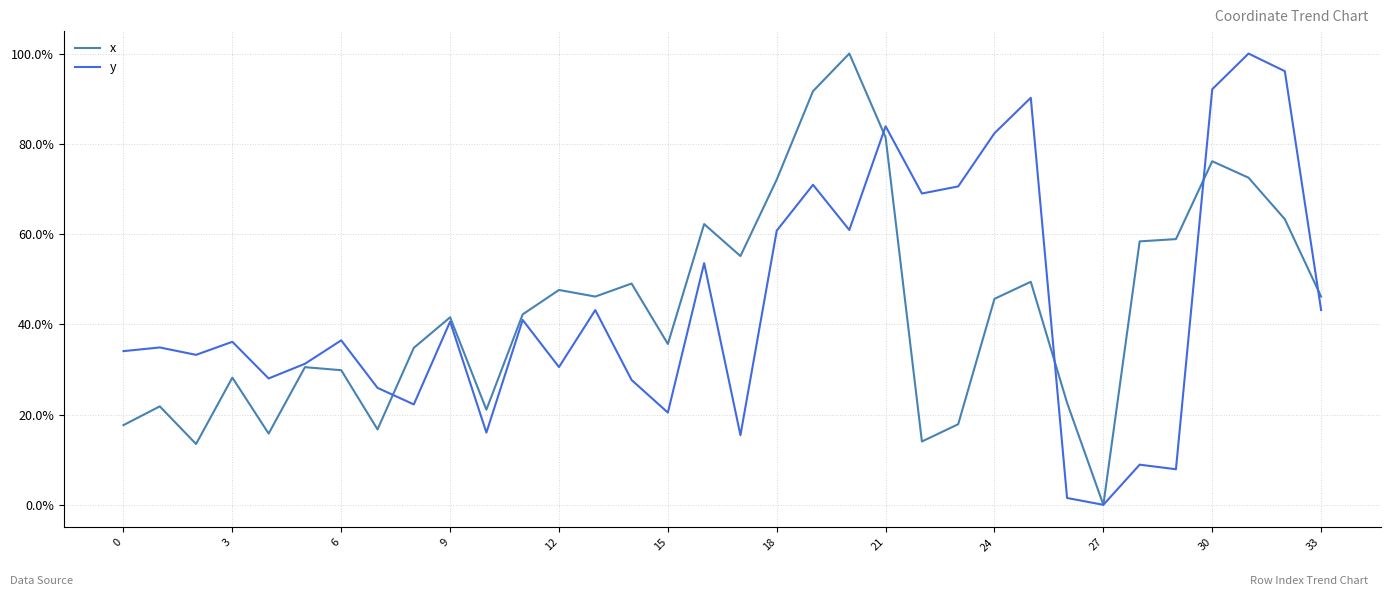

What are all the series names shown in the legend?

x, y